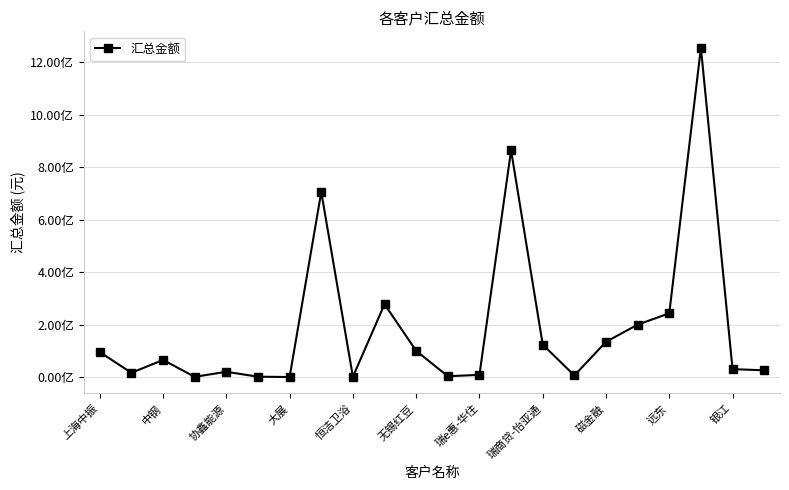

How many data points are above 65137616?

11